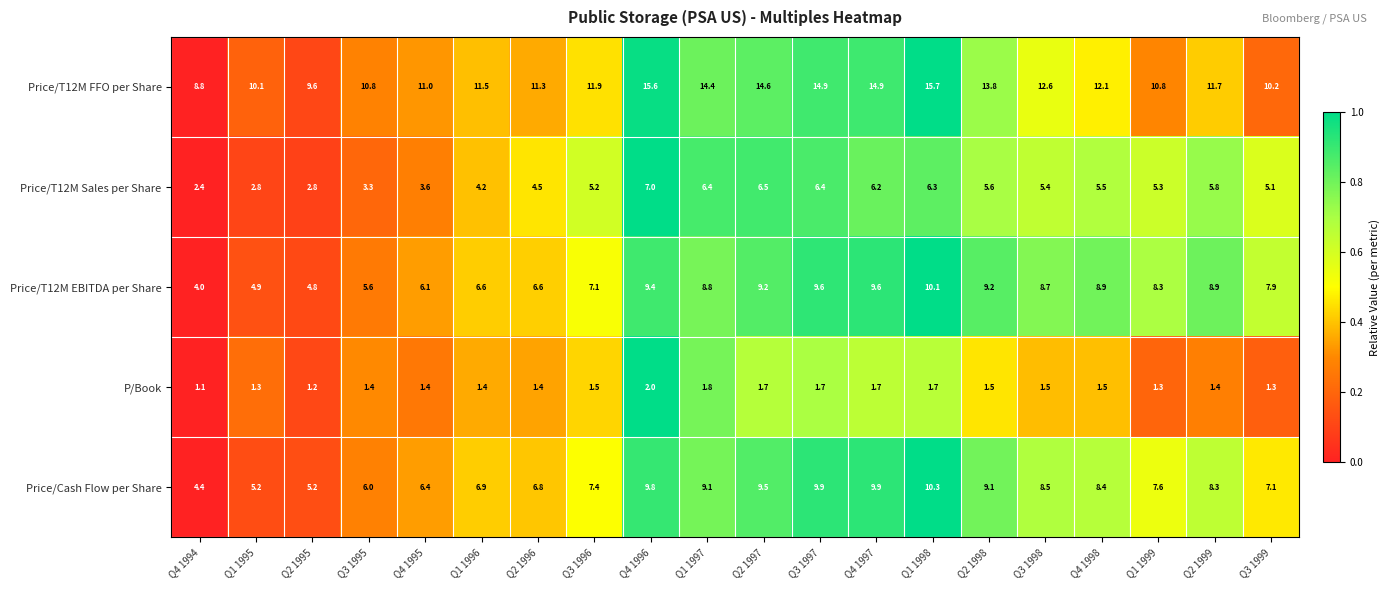

At which category does the chart reach its peak across all series?

Q1 1998